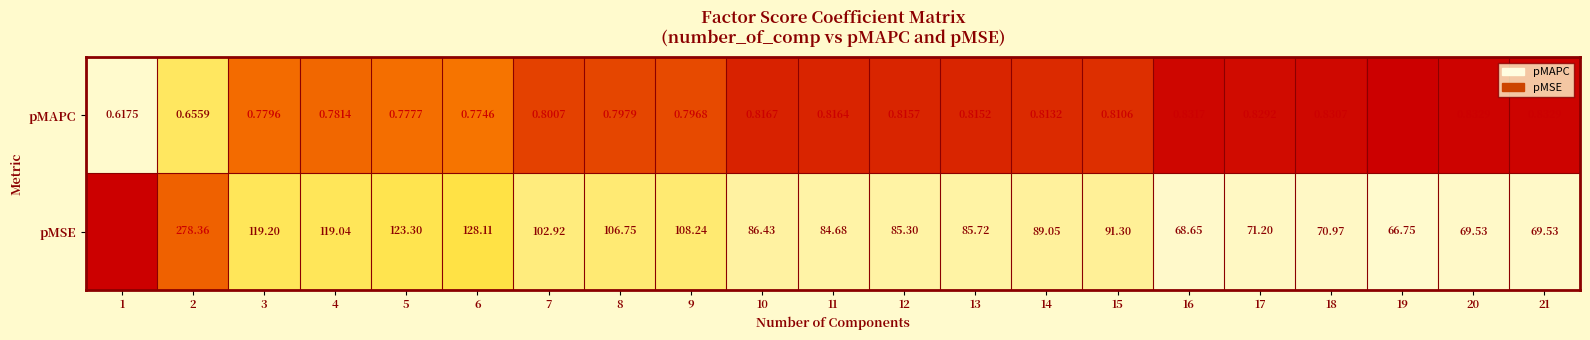

Which series changed the most between 3 and 6?

pMSE